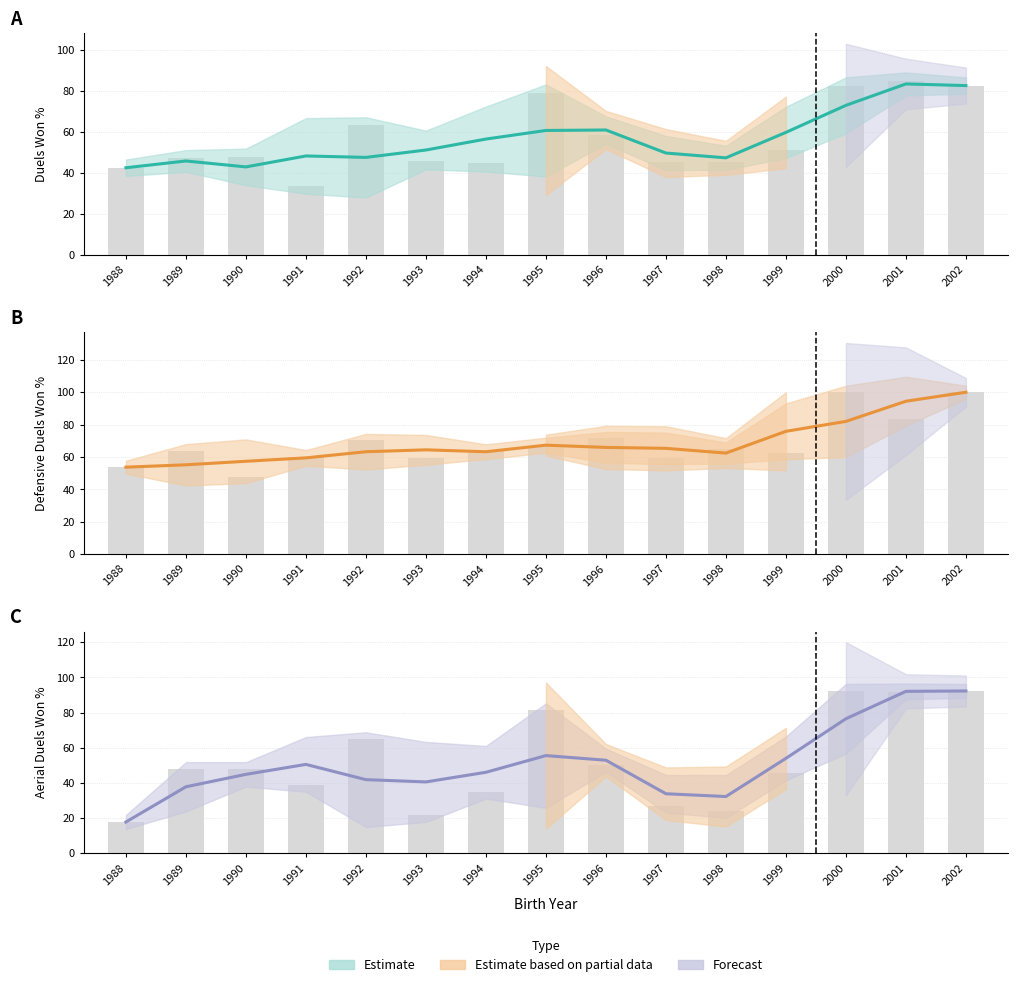

Rank the categories by Duels won, % value from lowest to highest.

1991, 1988, 1994, 1997, 1998, 1993, 1989, 1990, 1999, 1996, 1992, 1995, 2000, 2002, 2001